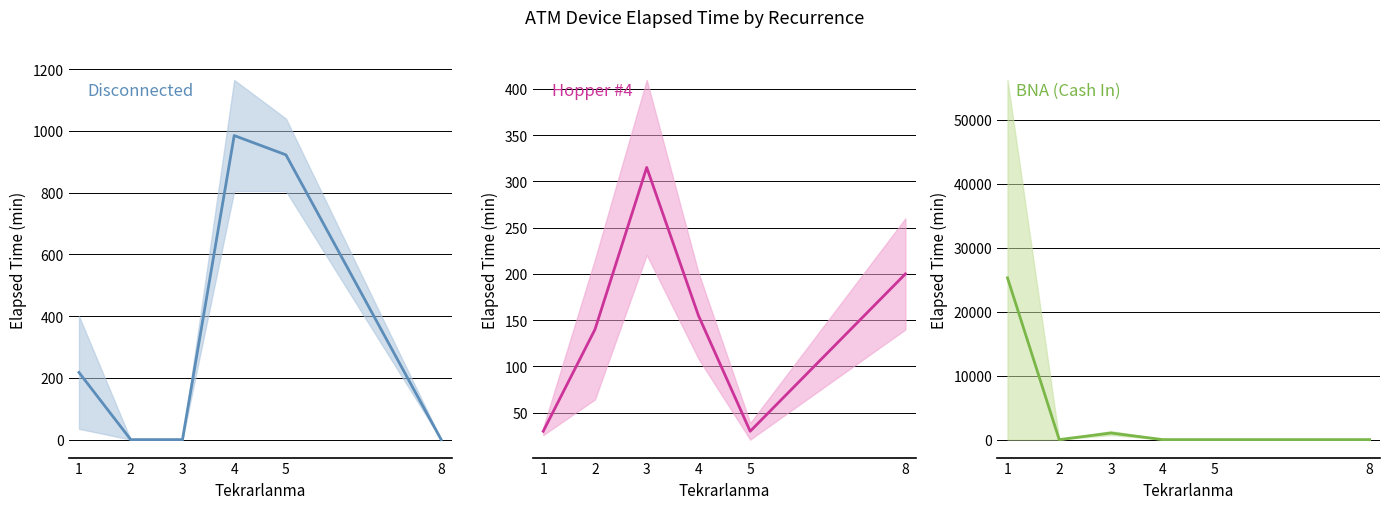

How many positive values does the Disconnected series have?

3